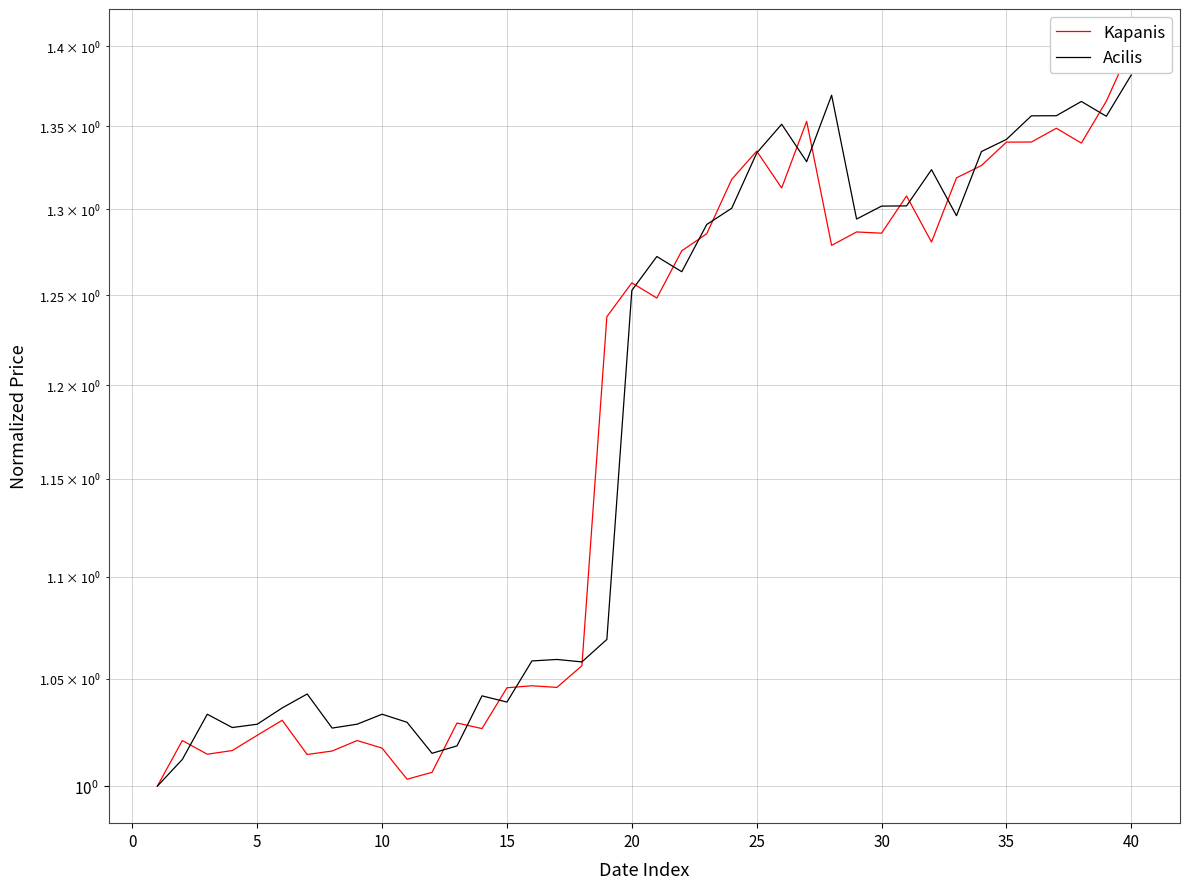

List the series in order of their peak value, highest first.

Kapanis, Acilis